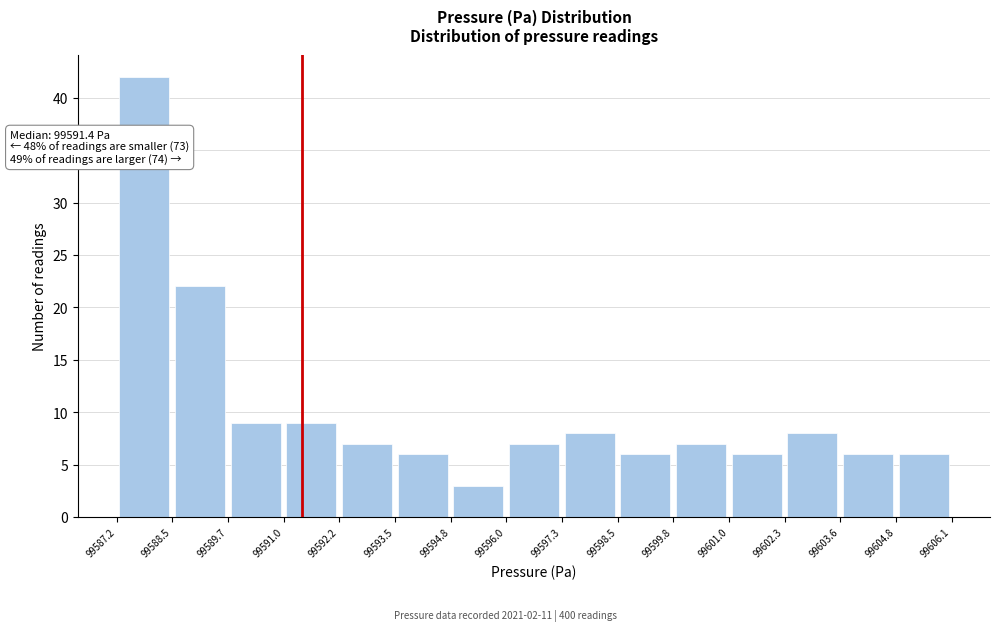

Which range on the x-axis has the tallest bar?

99587.2 to 99588.5